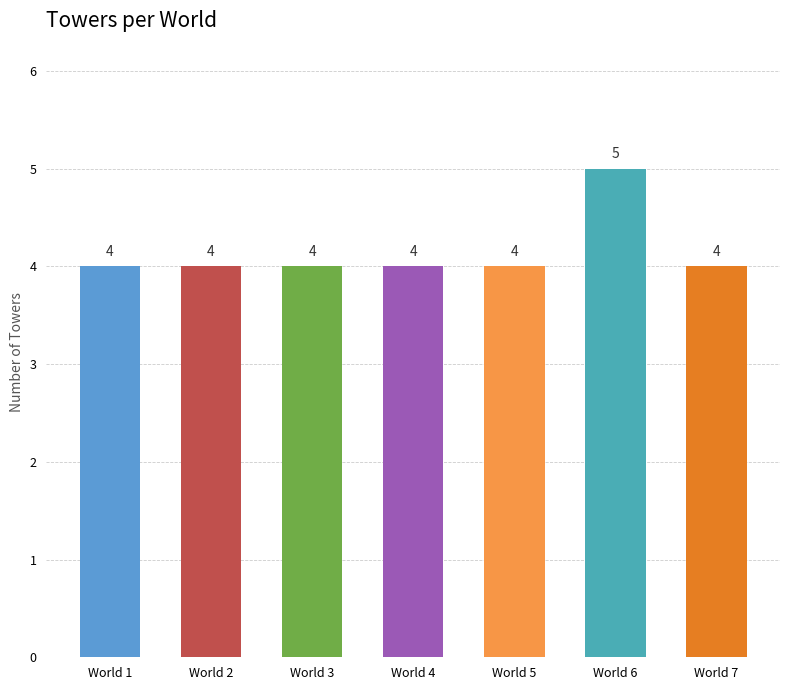

What is the sum of all values?

29